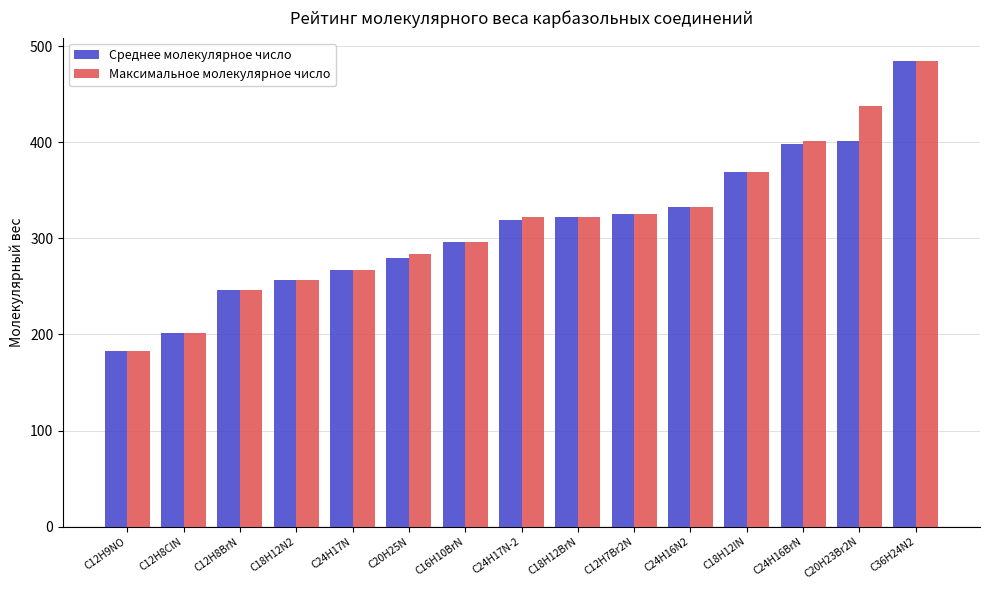

Reading left to right, what are all the values shown in this chart?

Среднее молекулярное число: C12H9NO=183.2	C12H8ClN=201.7	C12H8BrN=246.1	C18H12N2=256.3	C24H17N=267.3	C20H25N=279.4	C16H10BrN=296.2	C24H17N-2=319.4	C18H12BrN=322.2	C12H7Br2N=325.0	C24H16N2=332.4	C18H12IN=369.2	C24H16BrN=398.3	C20H23Br2N=401.1	C36H24N2=484.6
Максимальное молекулярное число: C12H9NO=183.2	C12H8ClN=201.7	C12H8BrN=246.1	C18H12N2=256.3	C24H17N=267.3	C20H25N=283.4	C16H10BrN=296.2	C24H17N-2=322.2	C18H12BrN=322.2	C12H7Br2N=325.0	C24H16N2=332.4	C18H12IN=369.2	C24H16BrN=401.1	C20H23Br2N=437.2	C36H24N2=484.6